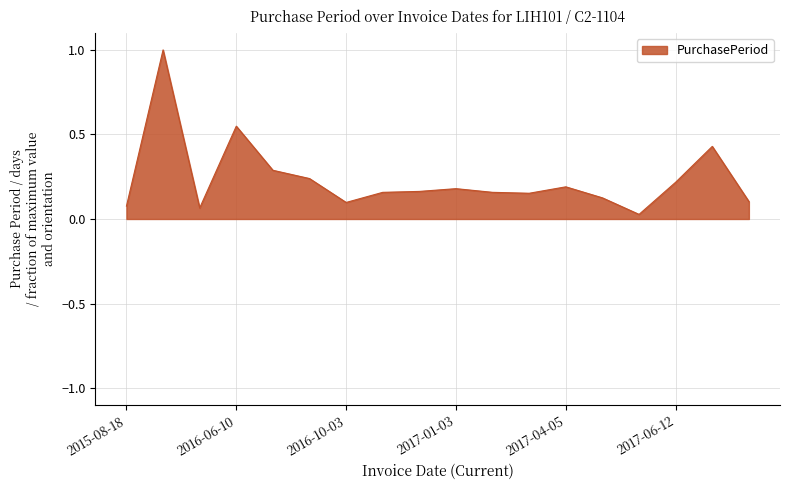

What is the maximum value shown in the chart?

1.0